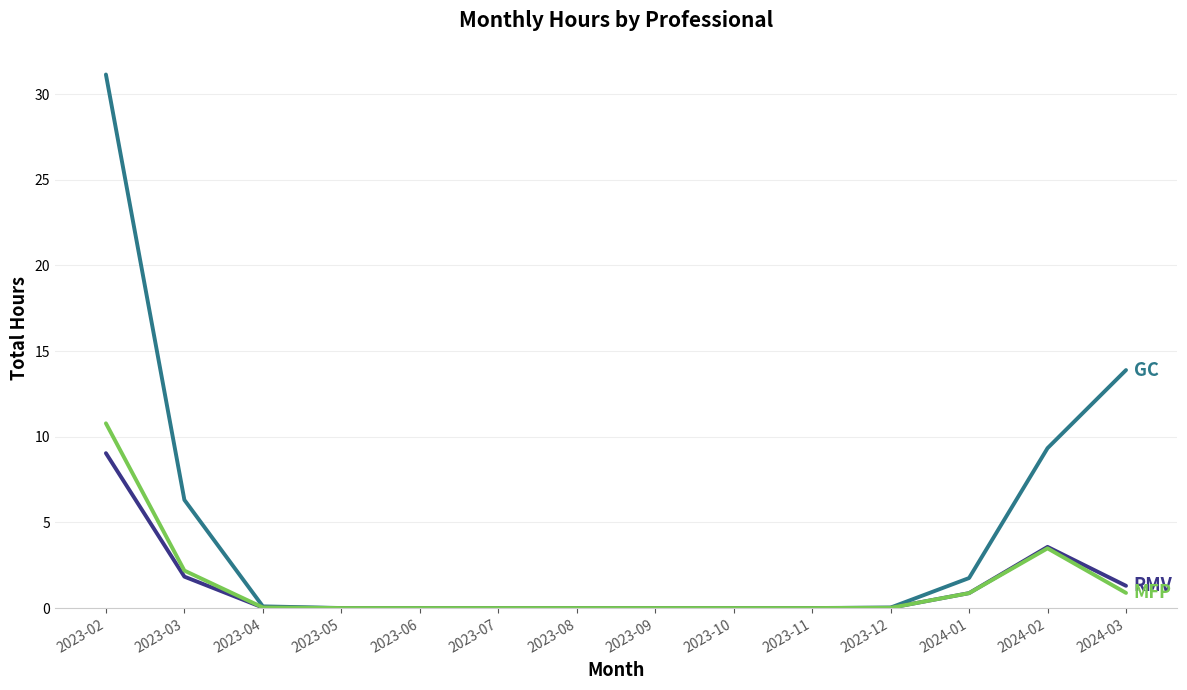

Which label corresponds to the largest value in the chart?

2023-02